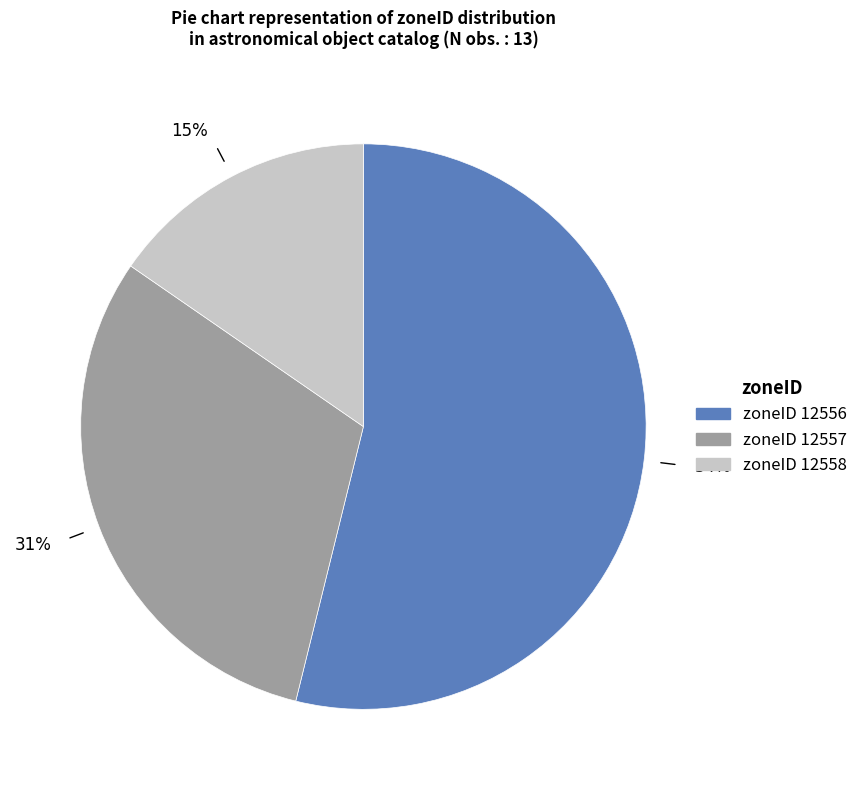

To the nearest percent, what is the average slice percentage?

33%